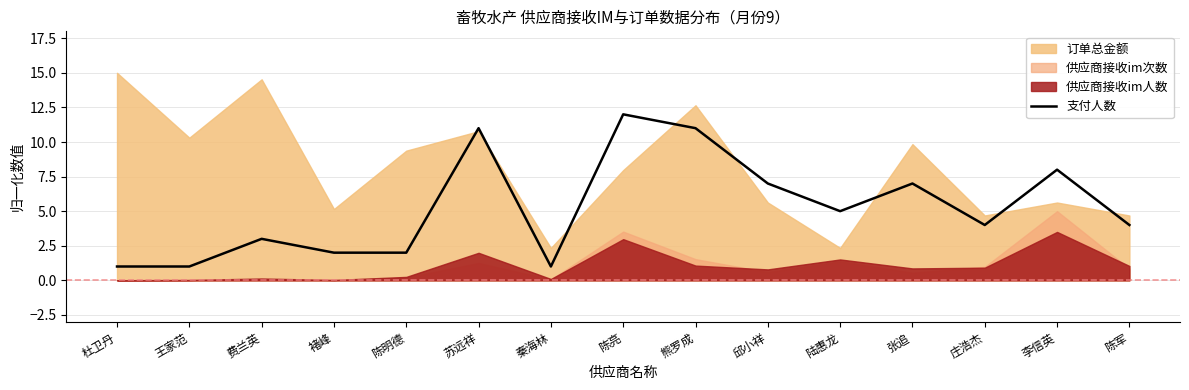

At which label does 支付人数 reach its peak?

陈亮